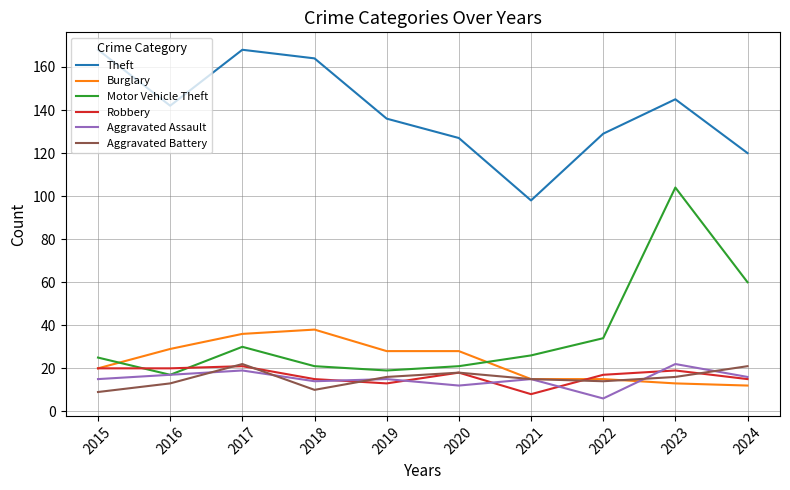

What are all the series names shown in the legend?

Theft, Burglary, Motor Vehicle Theft, Robbery, Aggravated Assault, Aggravated Battery